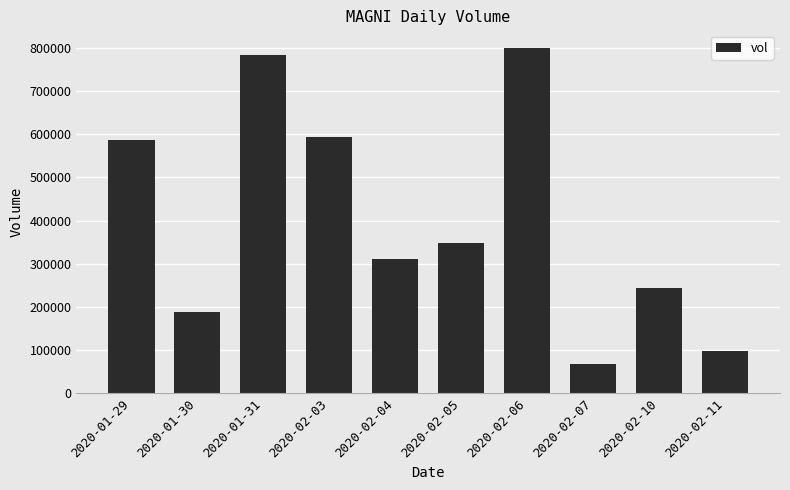

What is the label of the 7th bar from the left?

2020-02-06